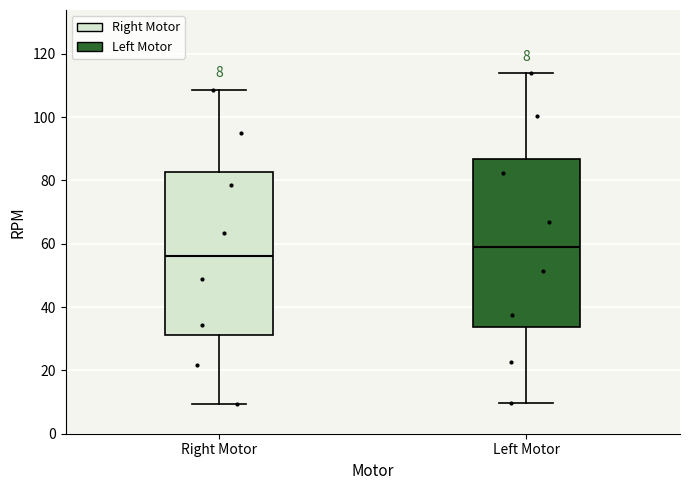

Which box has the lowest median line?

Right Motor